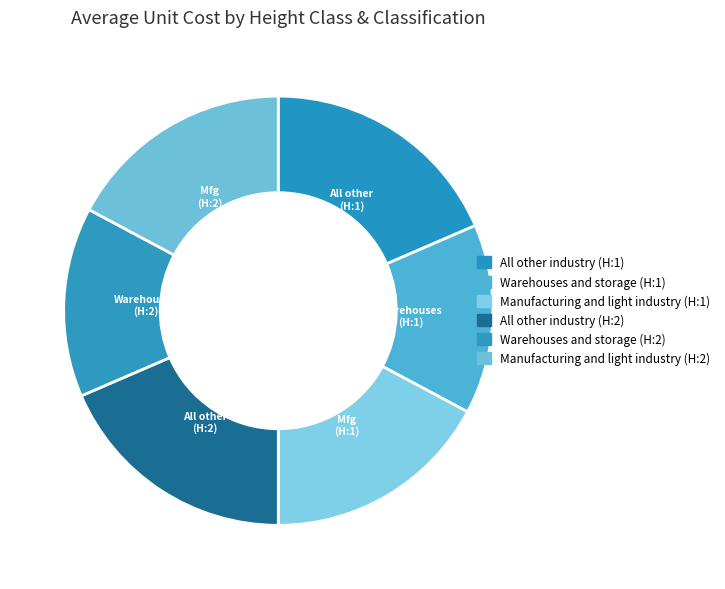

Combined, what portion of the pie is All other industry (H:2) and Warehouses and storage (H:2)?

32.8%